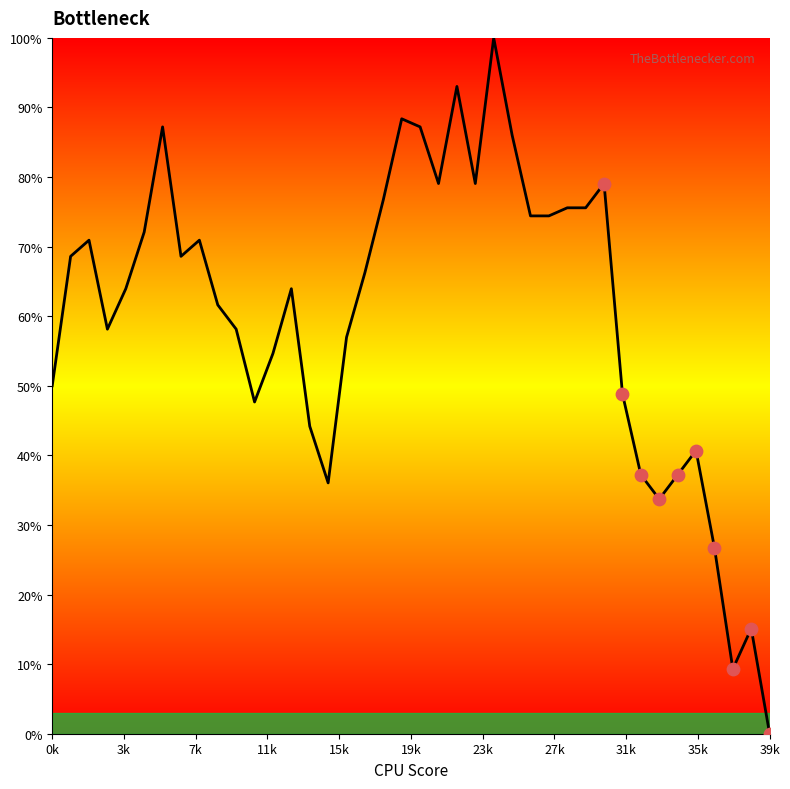

What is the difference between the maximum and minimum values?

100.0